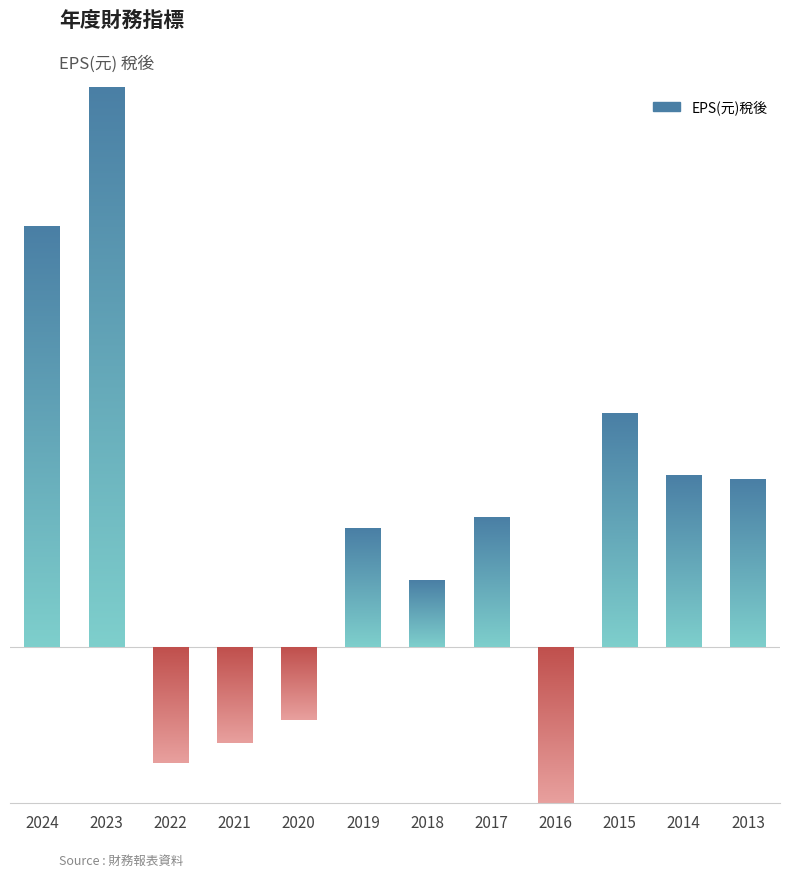

Reading right to left, extract all data points from this chart.

2013=2.9	2014=3.0	2015=4.0	2016=-2.7	2017=2.2	2018=1.1	2019=2.0	2020=-1.2	2021=-1.6	2022=-2.0	2023=9.7	2024=7.2